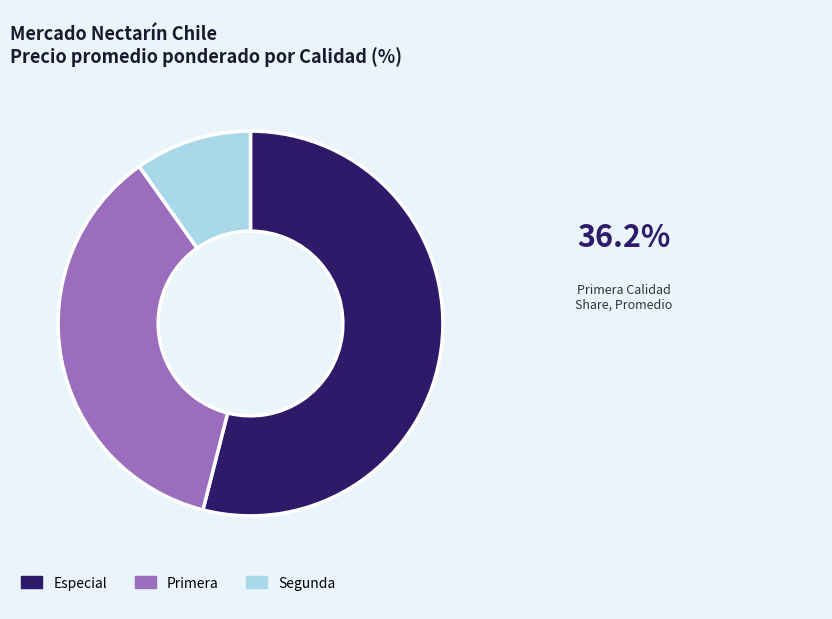

Does Especial account for over 50% of the chart?

Yes